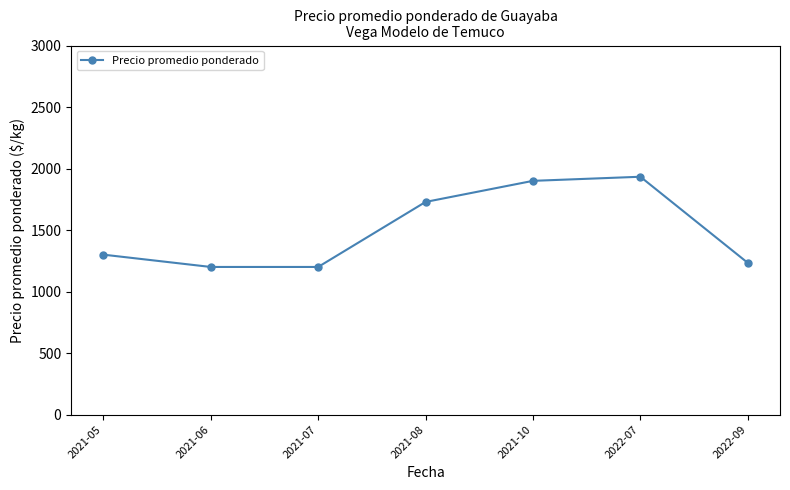

What is the sum of the values at 2021-06 and 2021-05?

2500.0